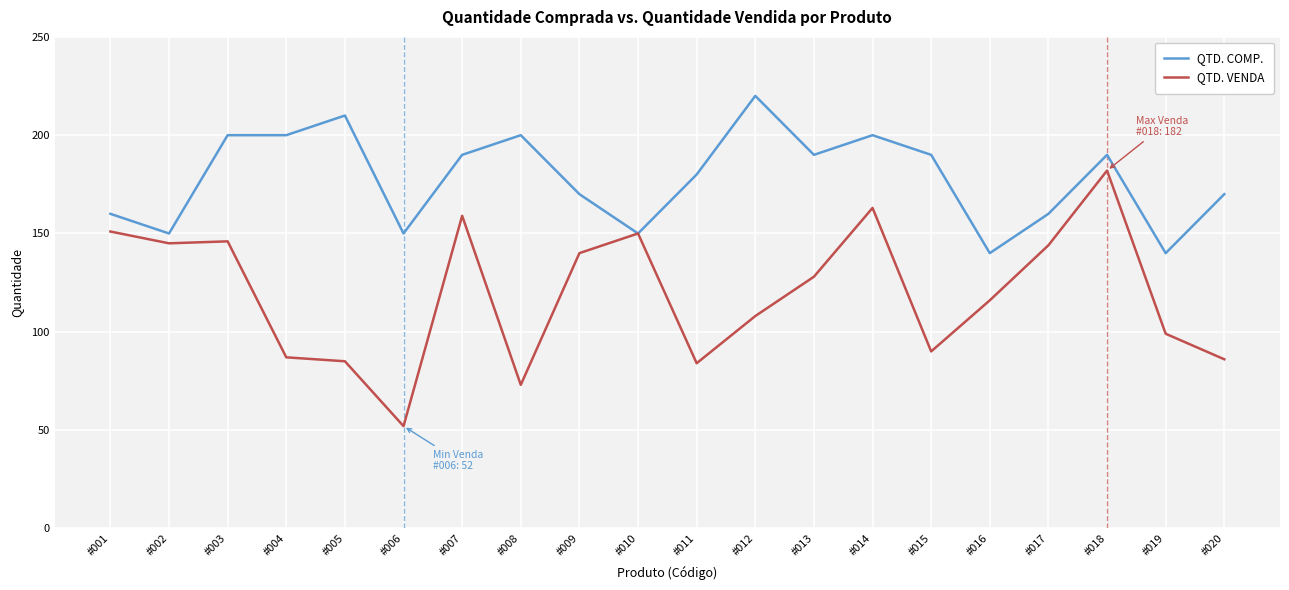

At which label is QTD. VENDA closest to 117?

#016